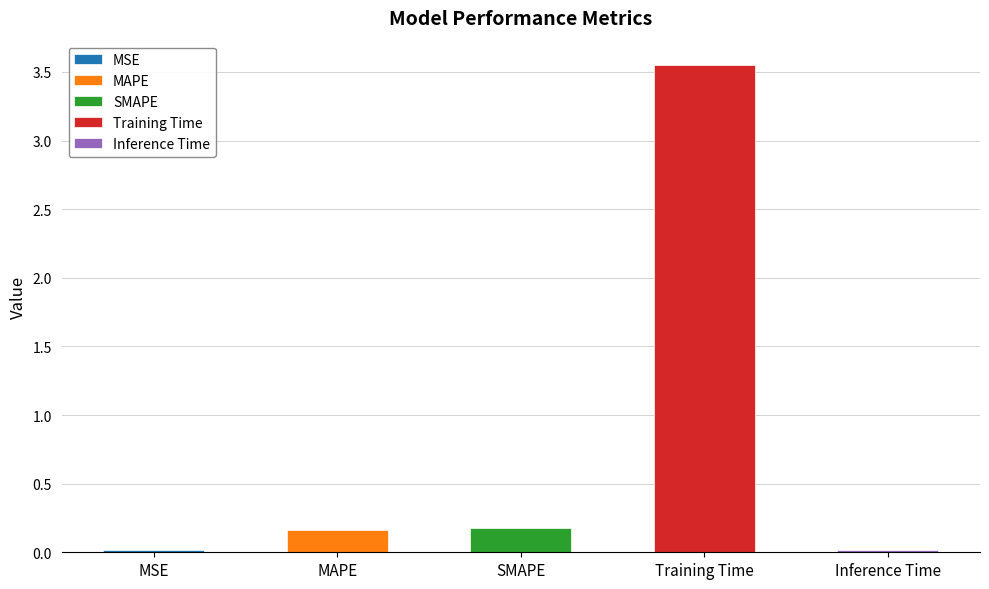

What is the sum of all values?

3.9